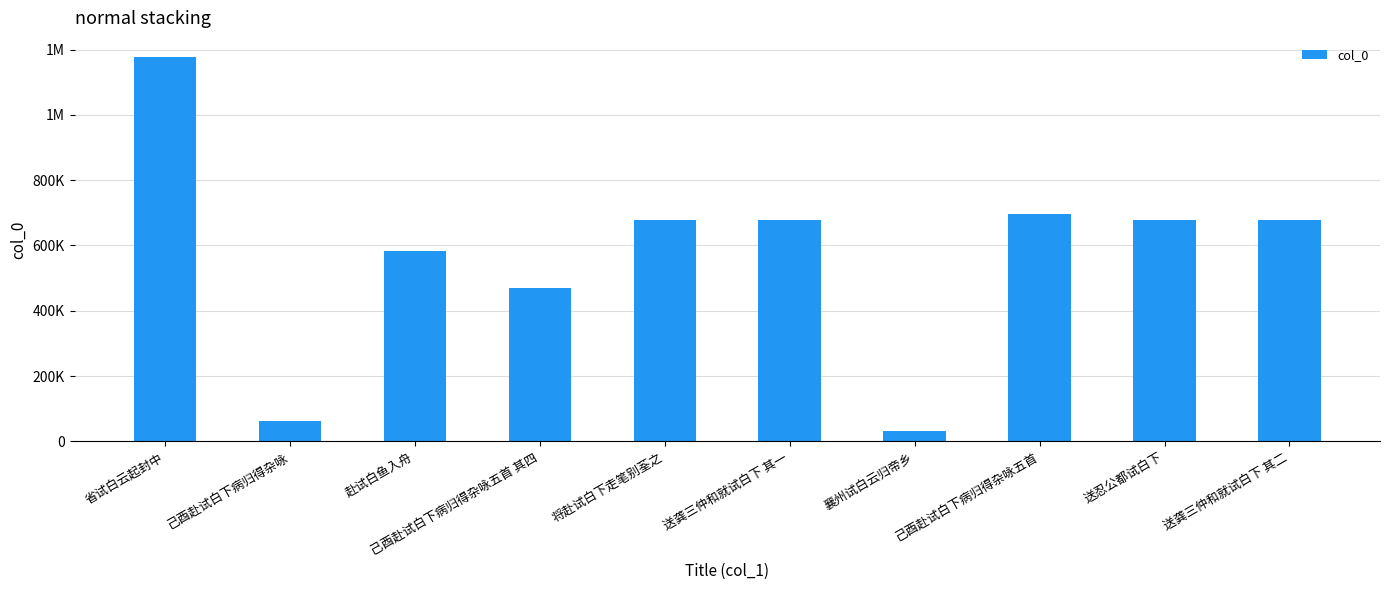

How many distinct data groups are displayed?

1